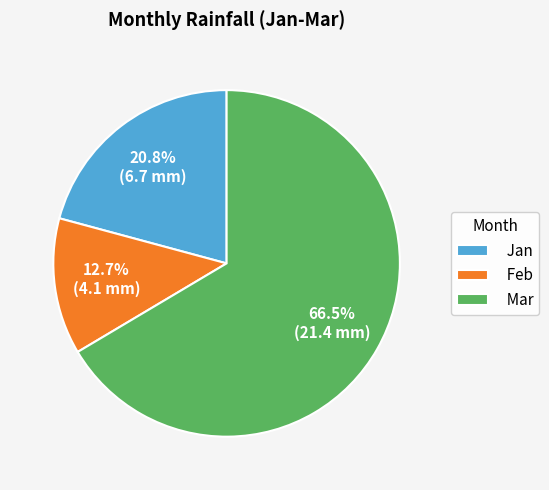

To the nearest percent, what is the combined percentage of Feb and Mar?

79%